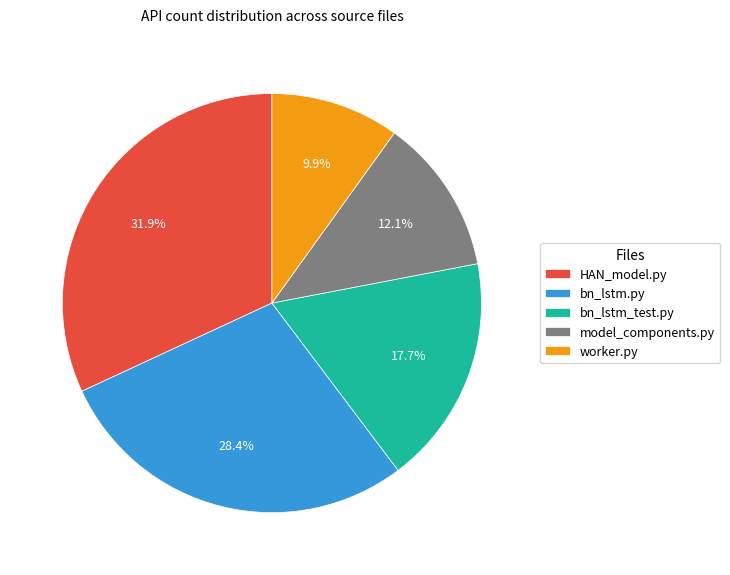

True or false: worker.py accounts for 19% of the total.

False